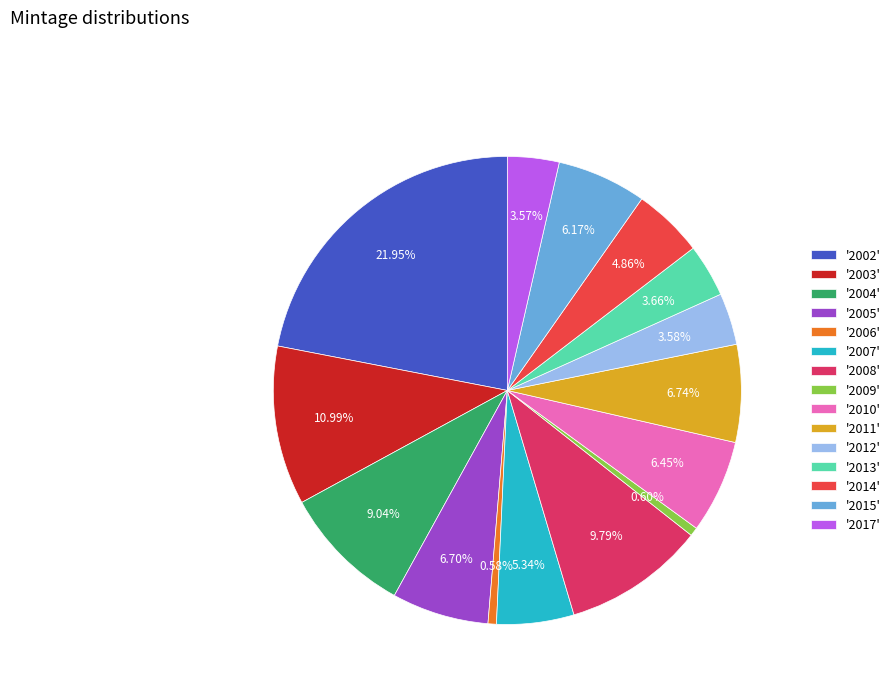

Is '2017' the majority of the pie?

No